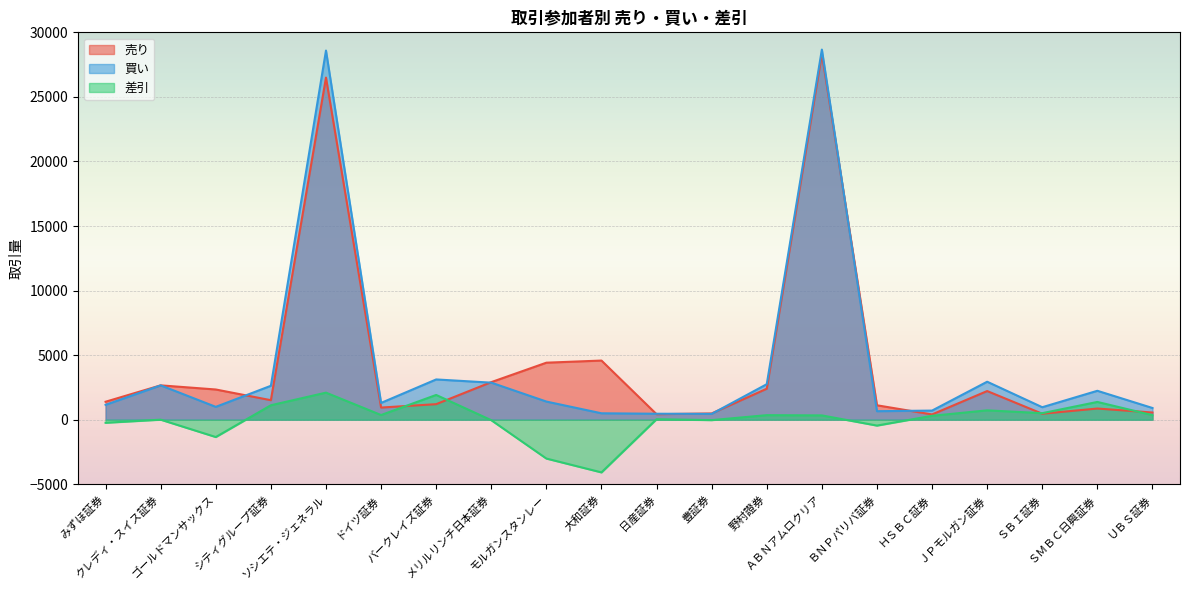

What is the sum of all 差引 values?

239